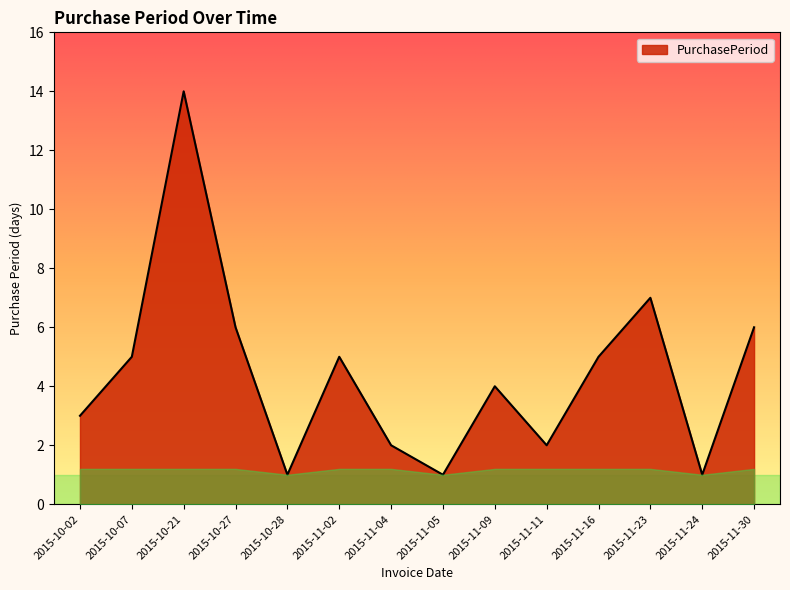

What position from the left is 2015-11-24?

13